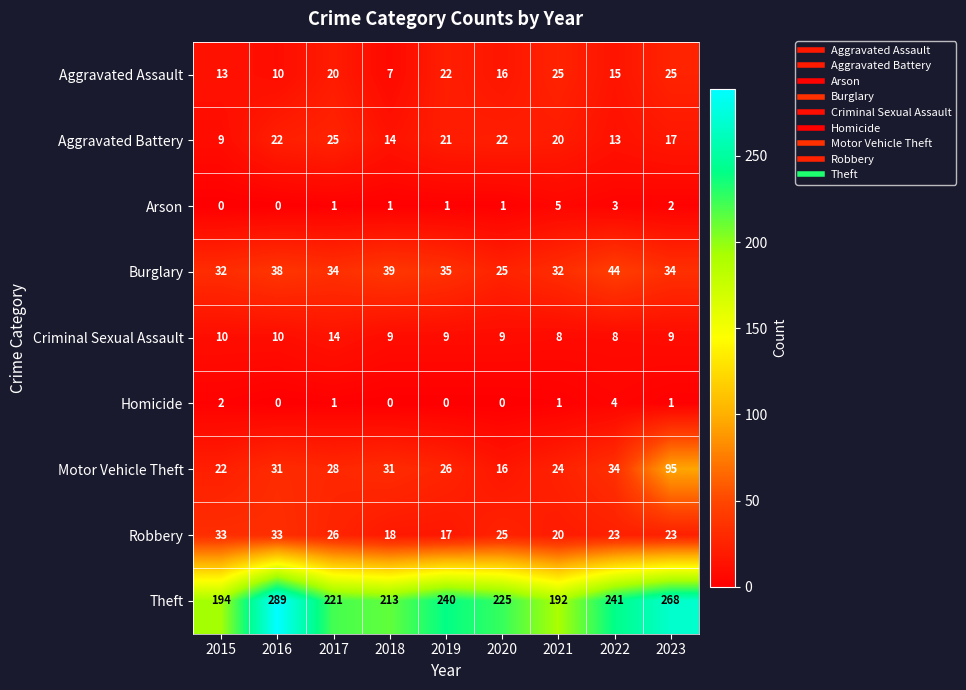

Between 2016 and 2021, which series saw the biggest shift?

Theft